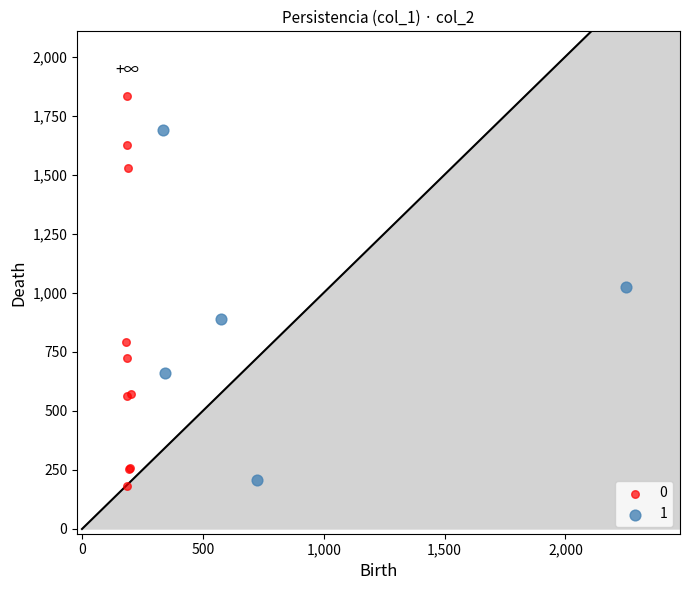

Which series contains the highest Y value?

0